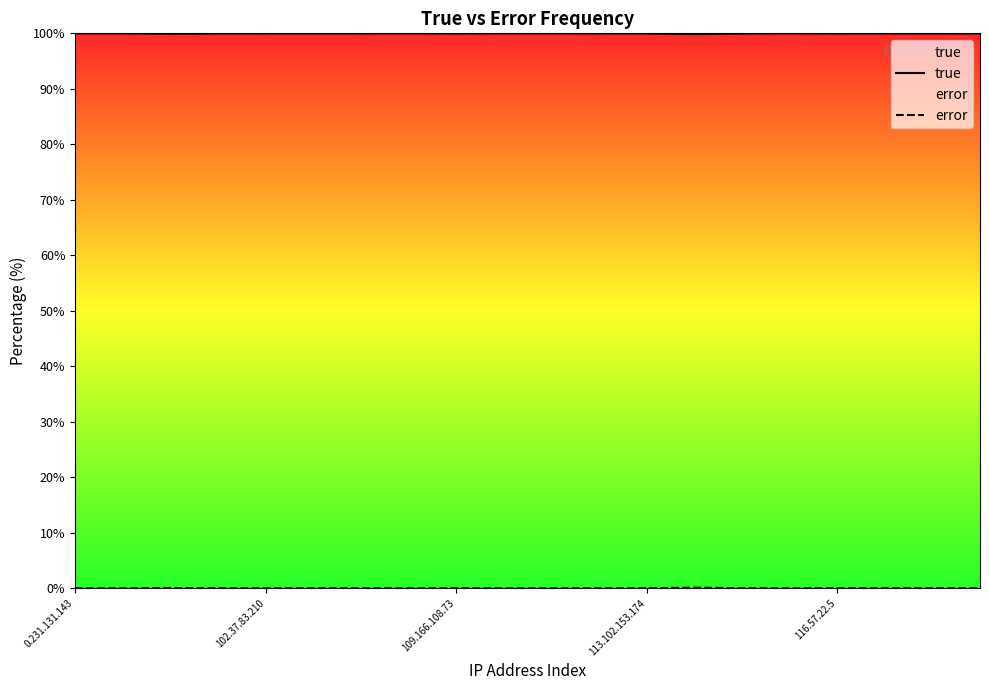

True or false: error and true cross at least once.

False